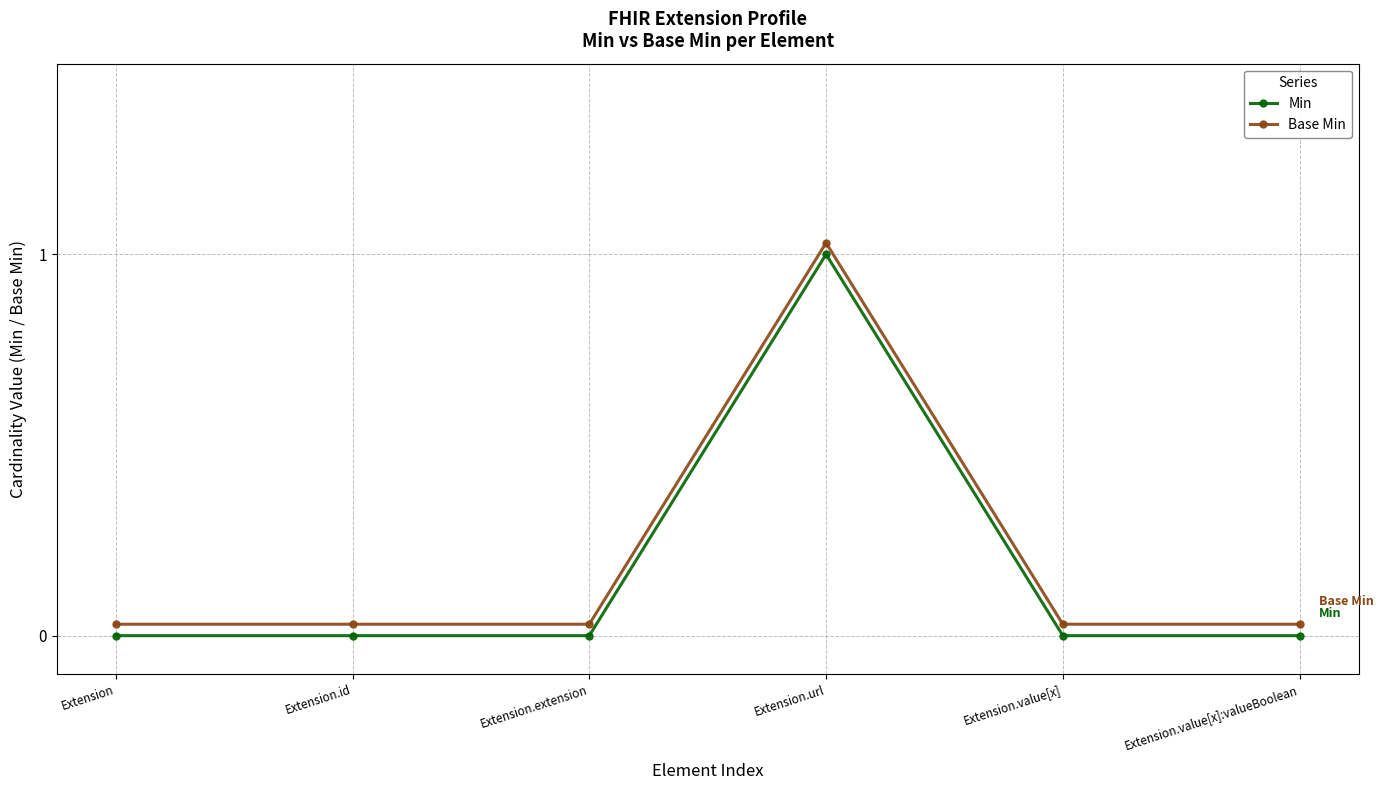

At Extension.value[x]:valueBoolean, list the series in order from largest to smallest.

Base Min, Min